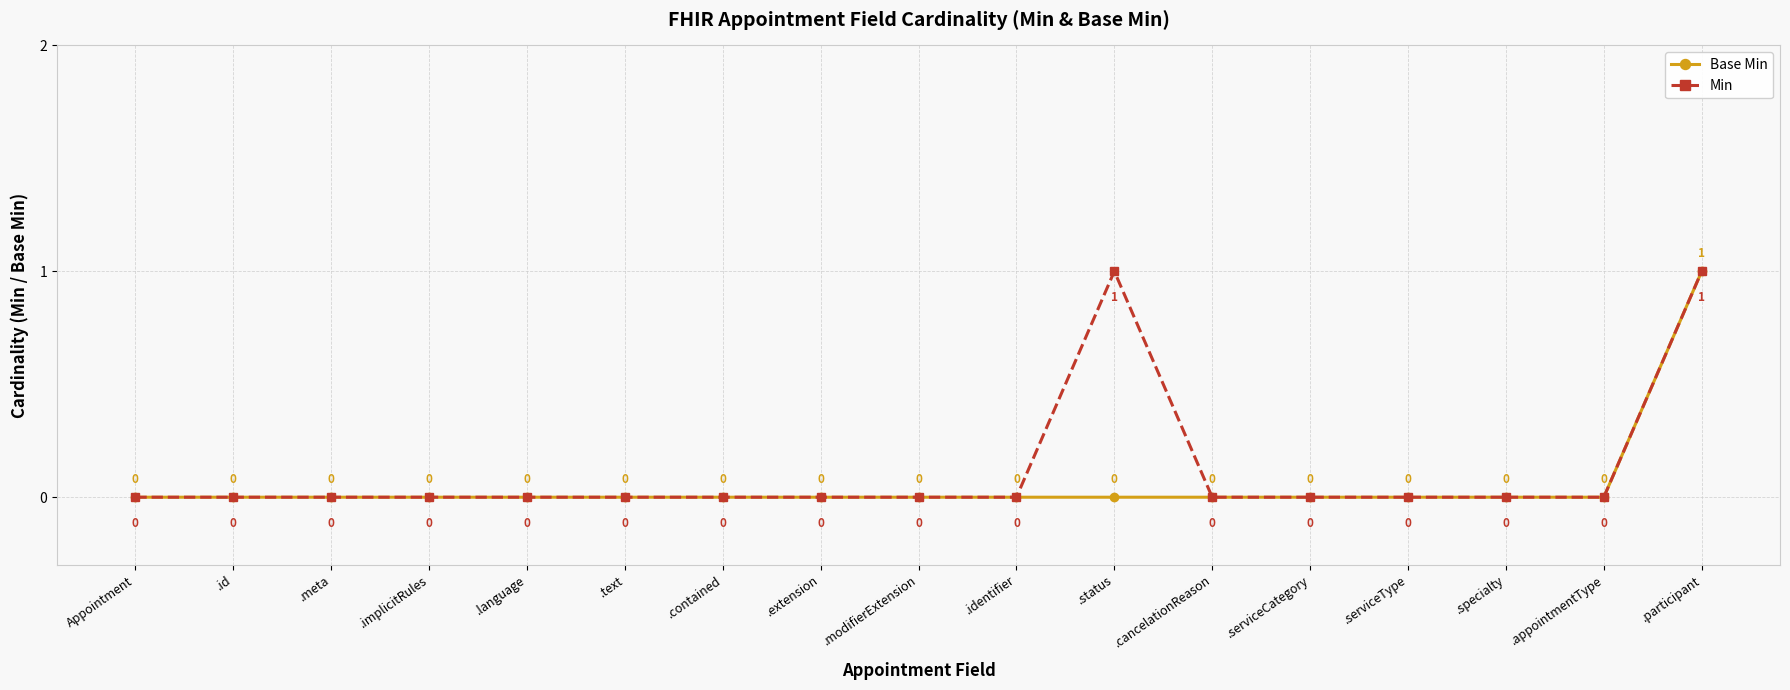

Is it true that Base Min equals 0 at Appointment?

True